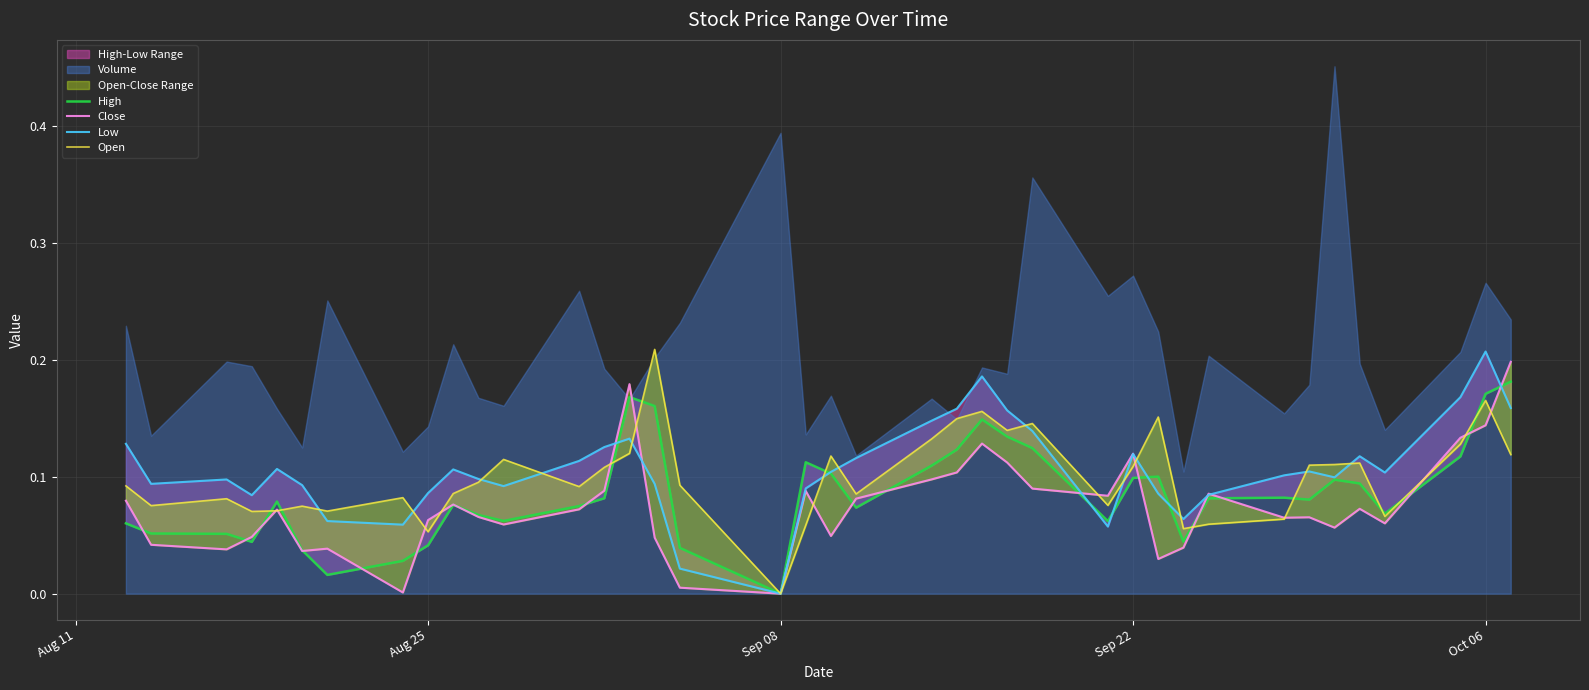

True or false: Low and Close intersect in this chart.

True